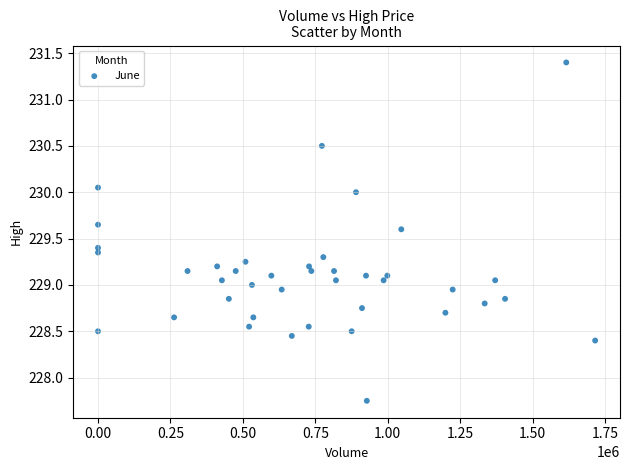

What is the range of Y values (max minus min)?

3.6